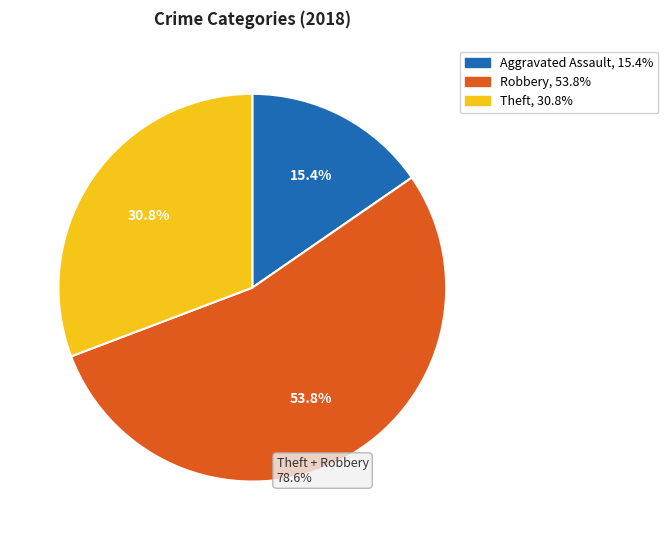

Does any single category account for the majority?

Yes